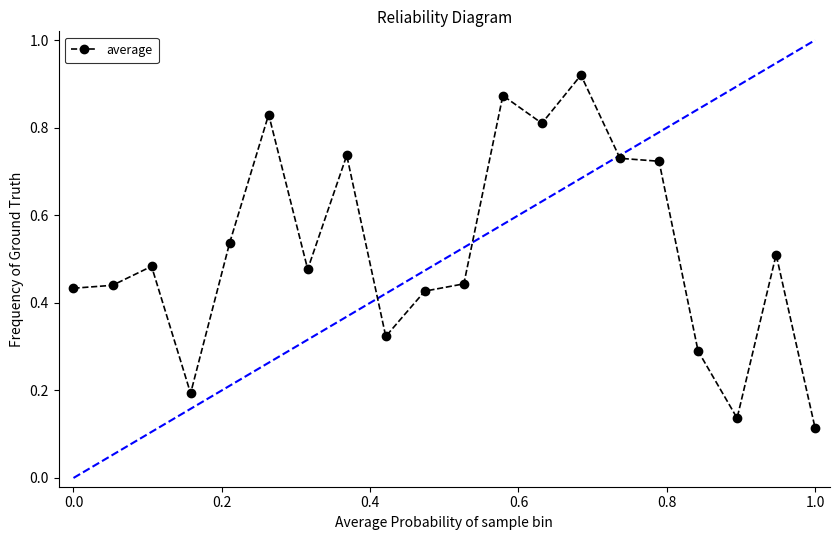

What is the sum of all values?

10.4